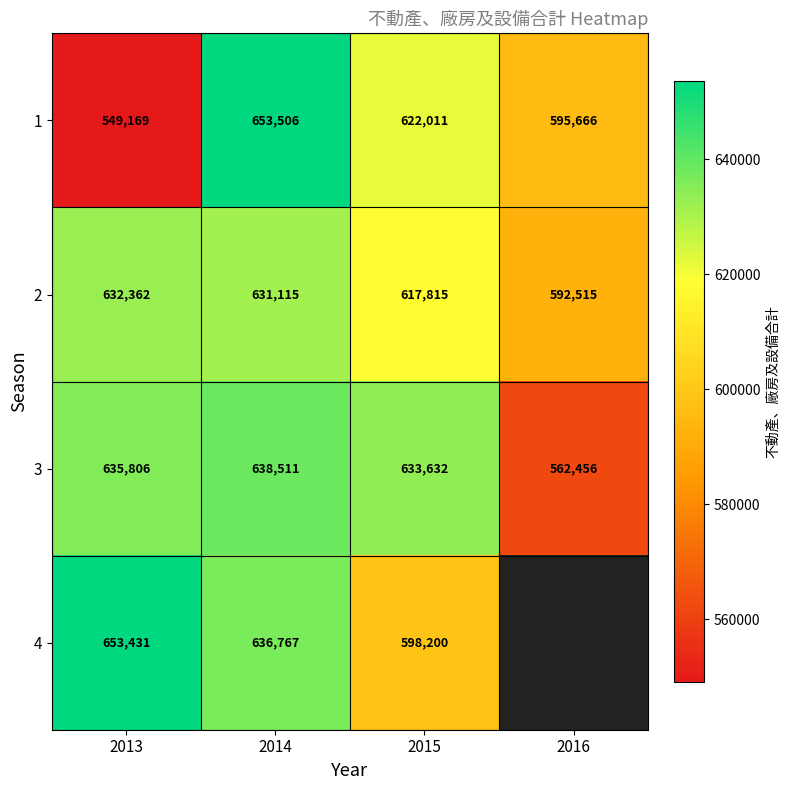

Which category has the highest value across all series?

2014